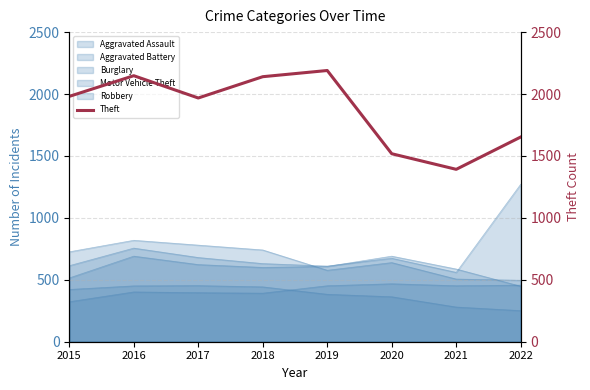

Is it true that the value at 2022 is 1653?

True